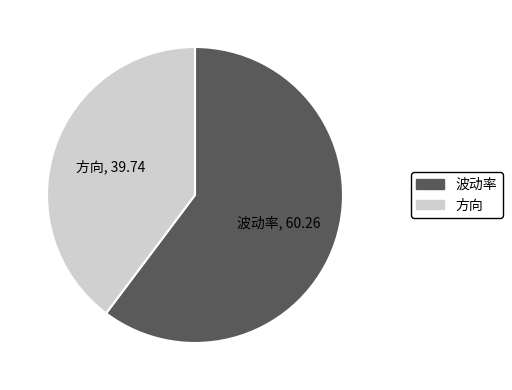

Rank the categories by value from lowest to highest.

方向, 波动率